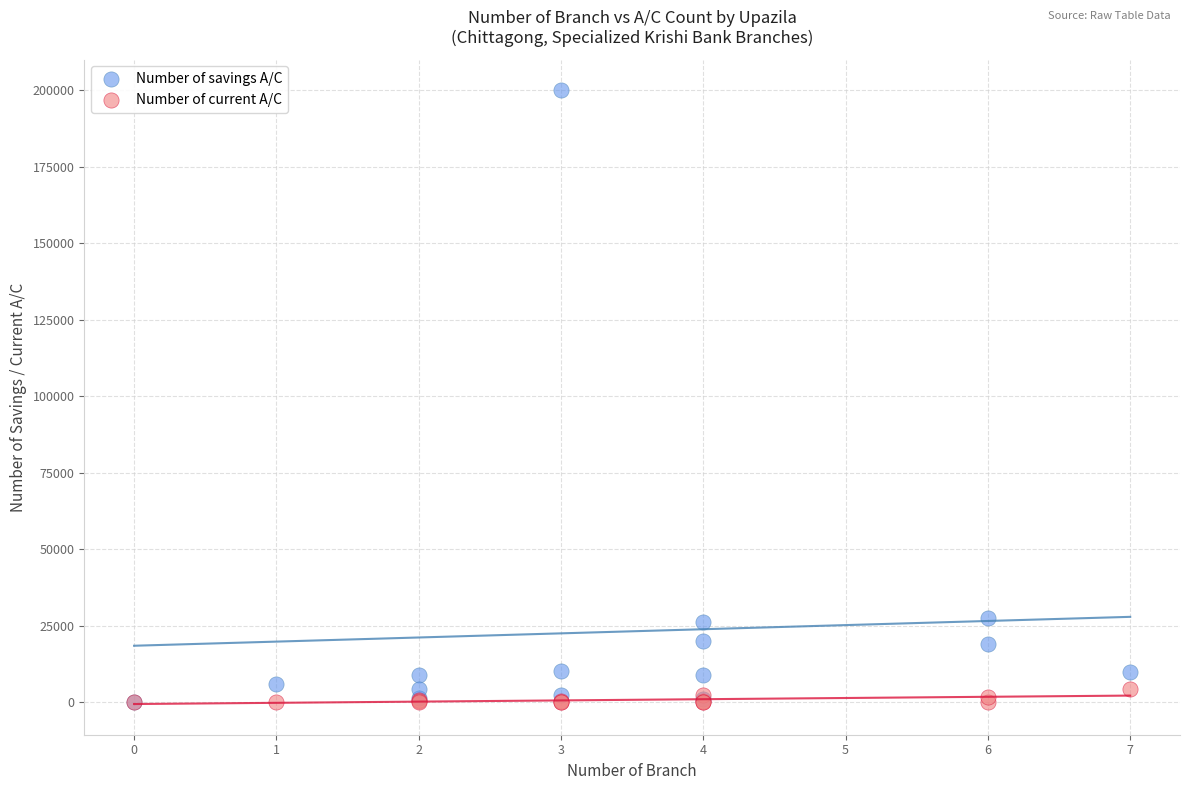

What are all the series names shown in the legend?

Number of savings A/C, Number of current A/C